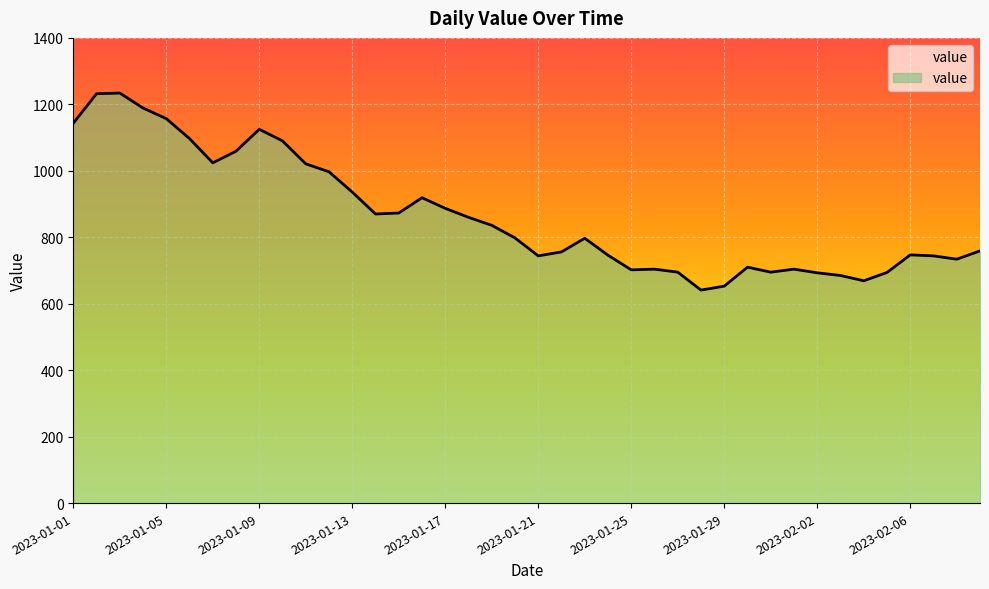

Approximately how many times larger is the value at 2023-01-28 compared to 2023-01-01?

0.6